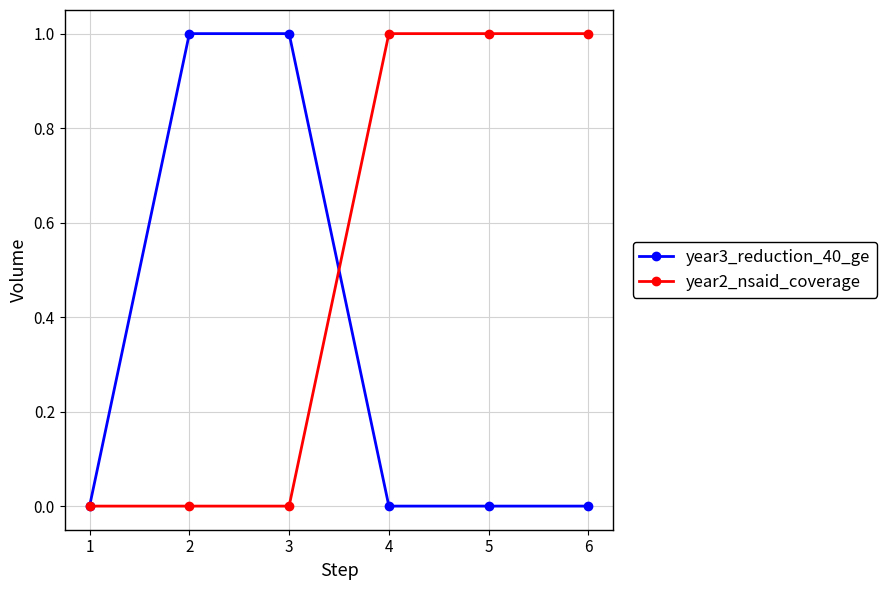

Is it true that year2_nsaid_coverage equals 1 at 6?

True